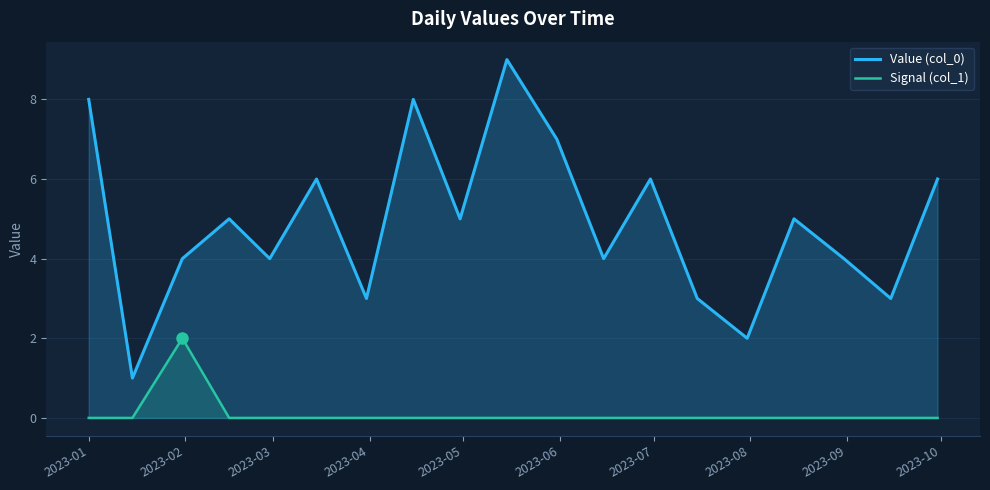

Which series has the largest range (max minus min)?

Value (col_0)